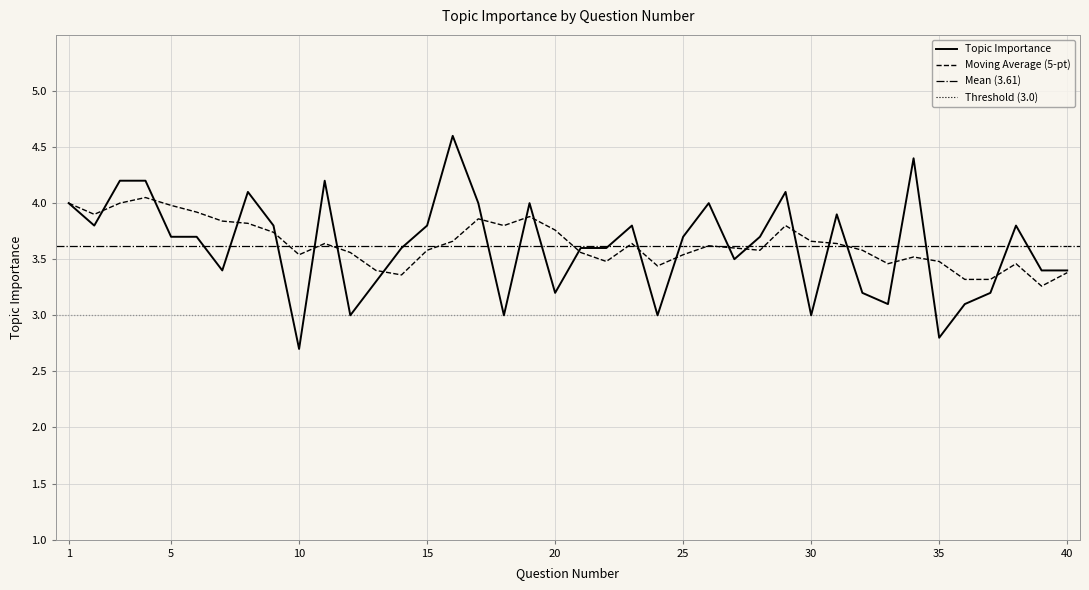

Is it true that the value at 19 is 2.6?

False